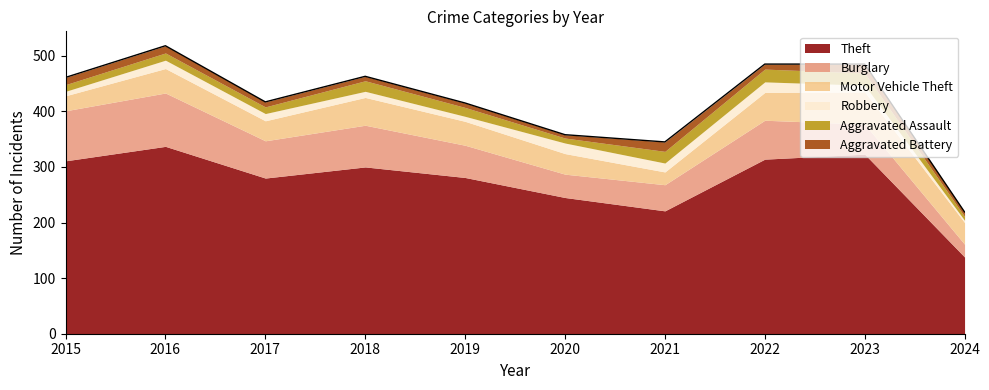

Which has a higher value, 2017 or 2021?

2017